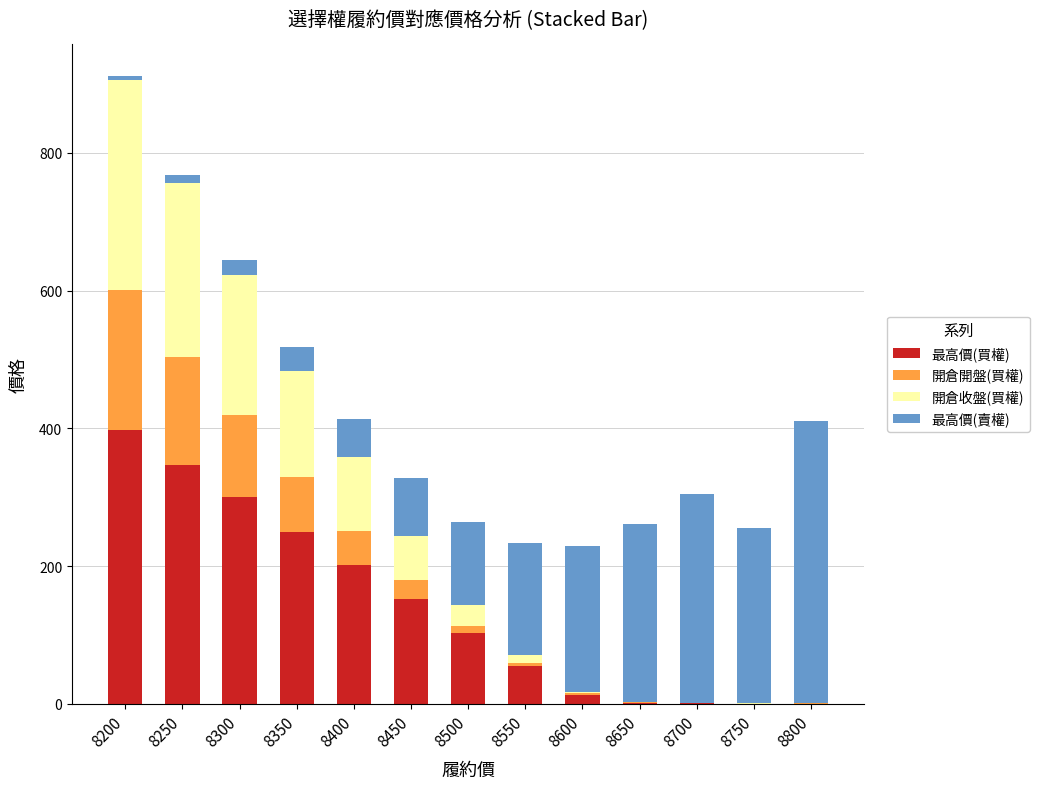

What is the highest value of the 最高價(買權) series?

397.0